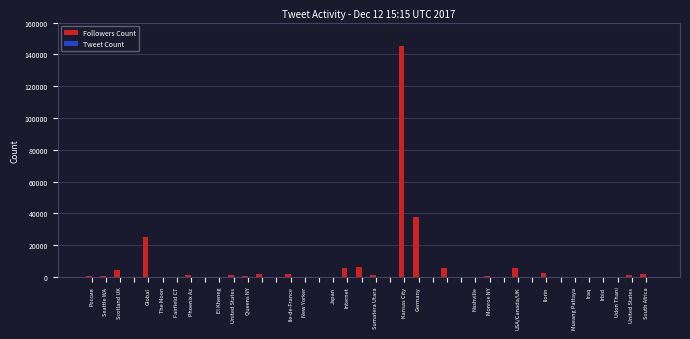

What is the highest value of the Followers Count series?

145201